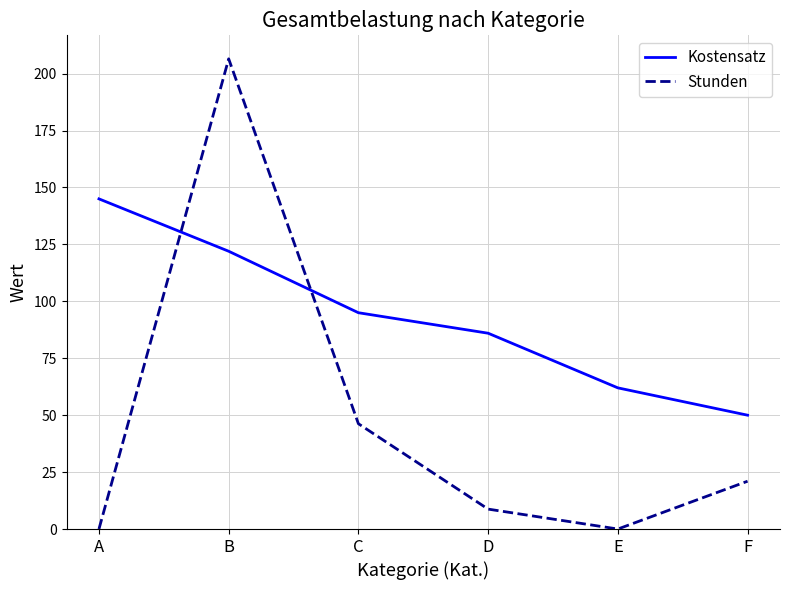

Which series has the widest spread of values?

Stunden